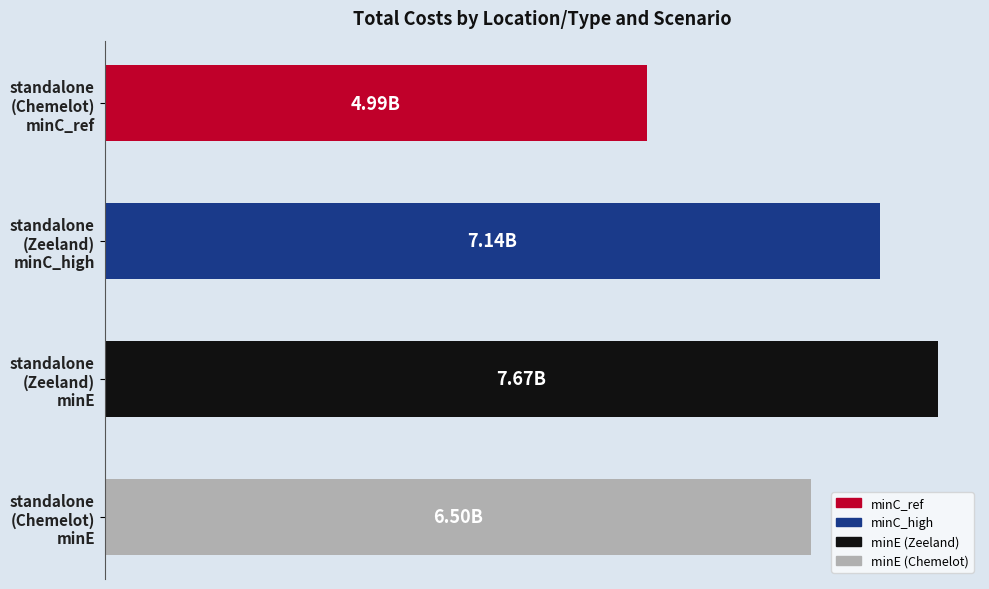

Are the bars horizontal?

Yes